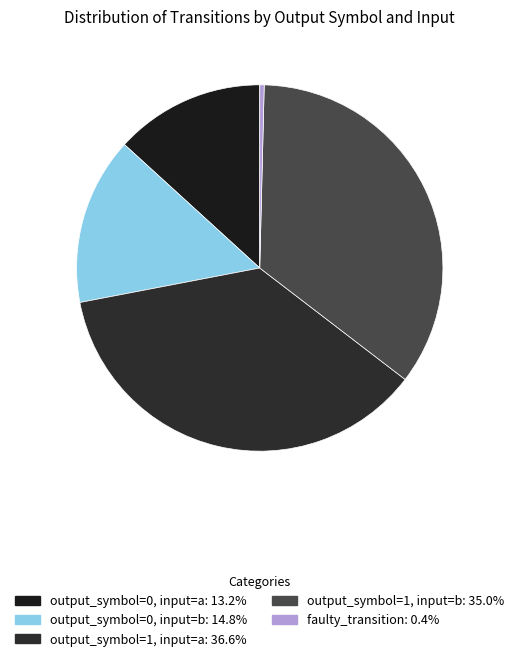

What is the ratio of the value at output_symbol=0, input=b to the value at output_symbol=1, input=a?

0.4